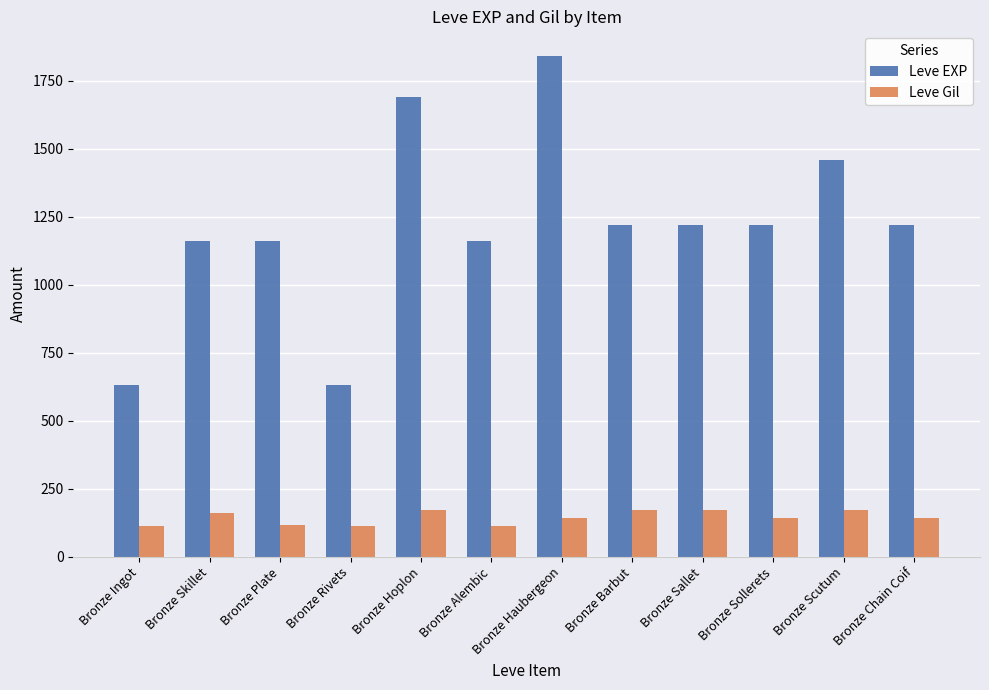

Rank the series by their average value, from highest to lowest.

Leve EXP, Leve Gil